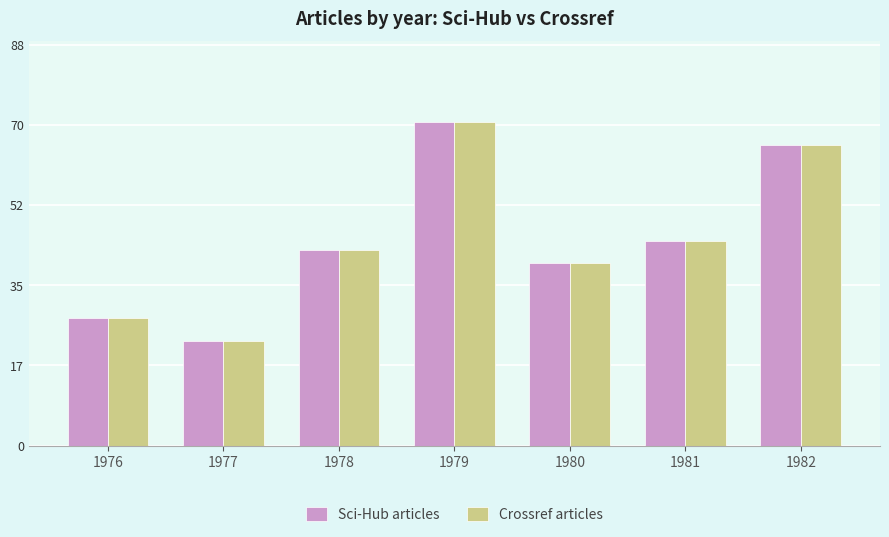

Which category has the lowest value in the Crossref articles series?

1977